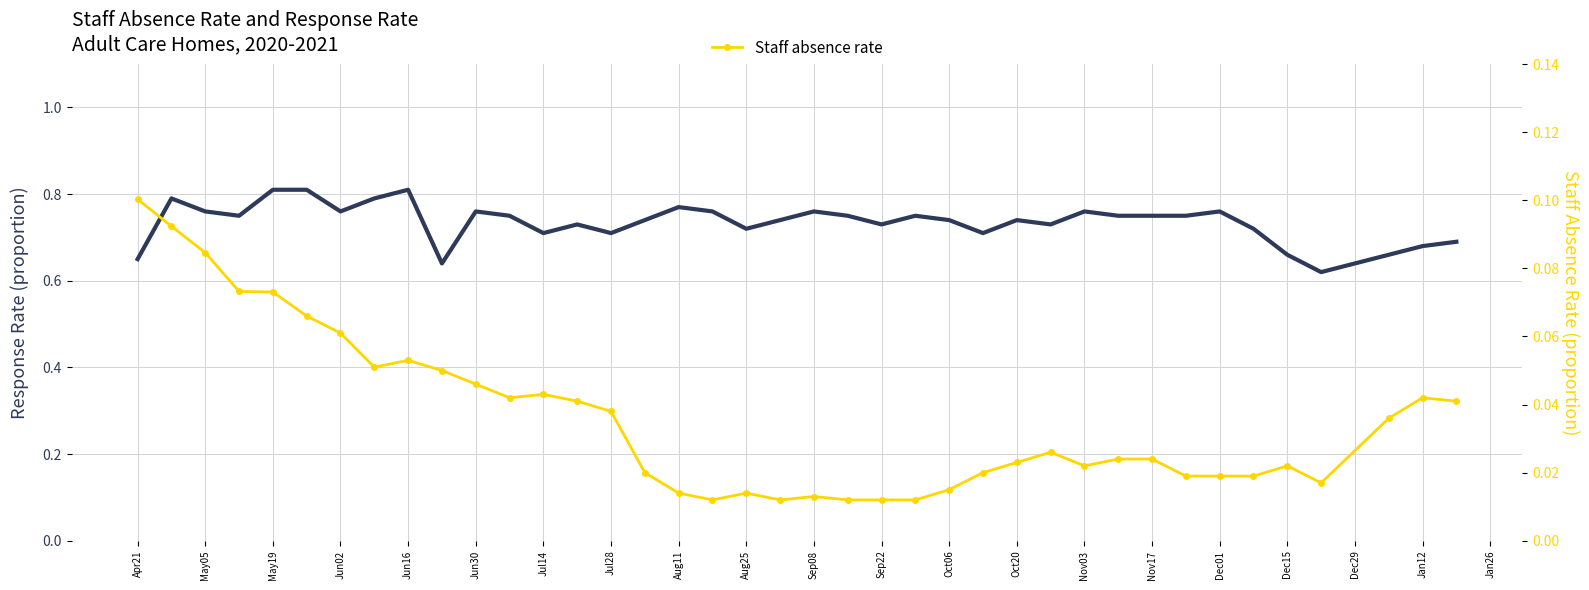

Which series has the largest range (max minus min)?

Response rate